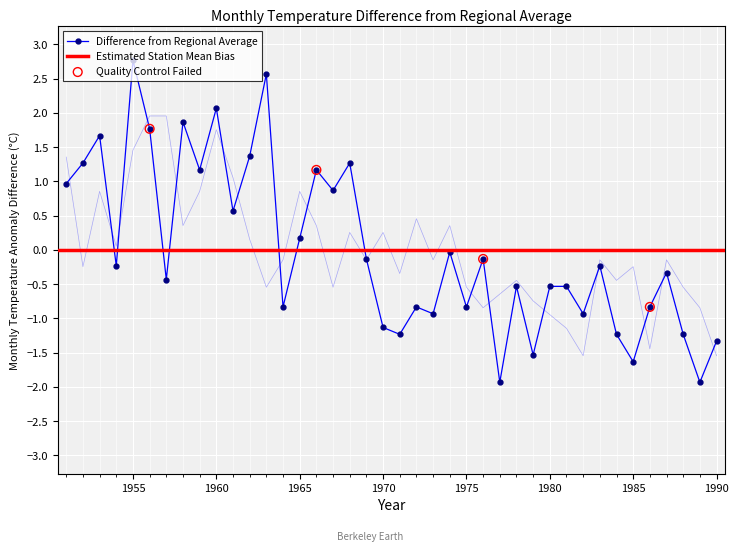

At which label does Difference from Regional Average reach its peak?

1955